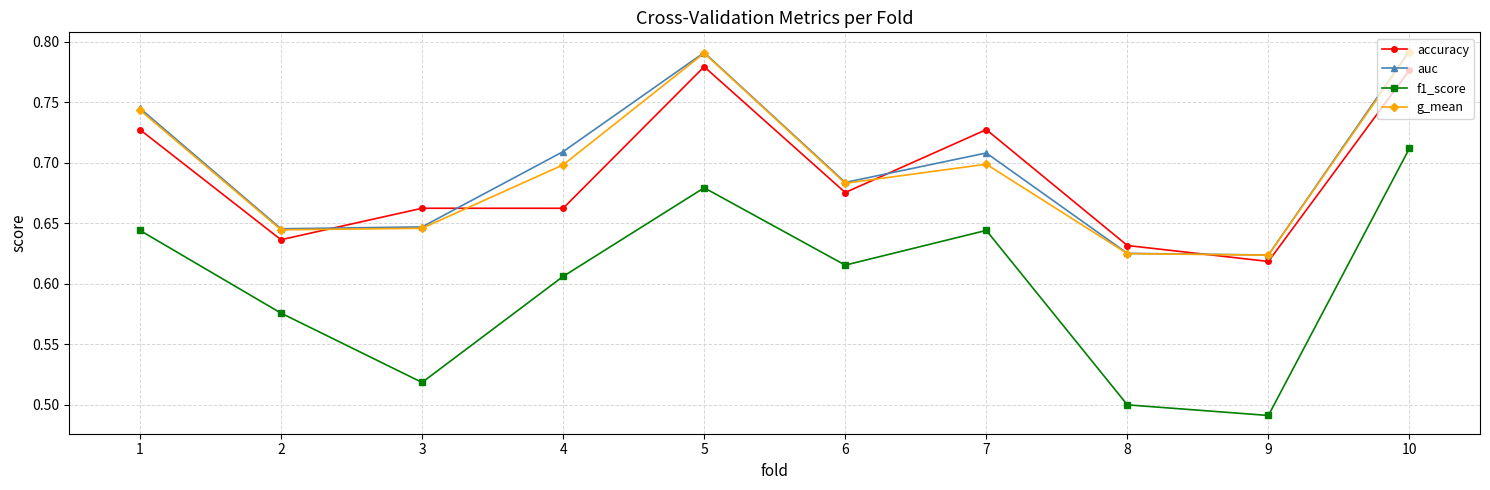

True or false: f1_score and accuracy intersect in this chart.

False